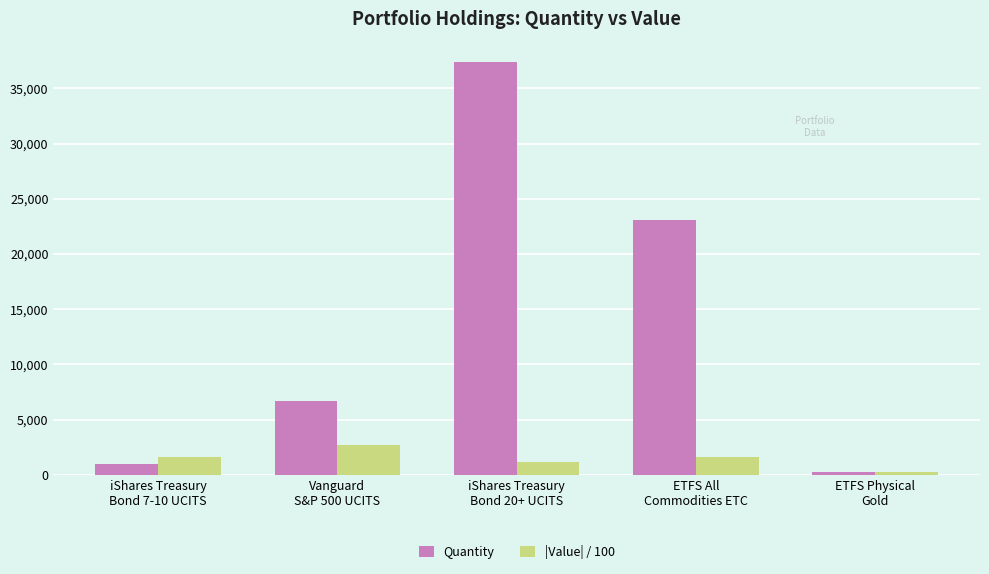

At how many categories does at least one series exceed 13916?

2